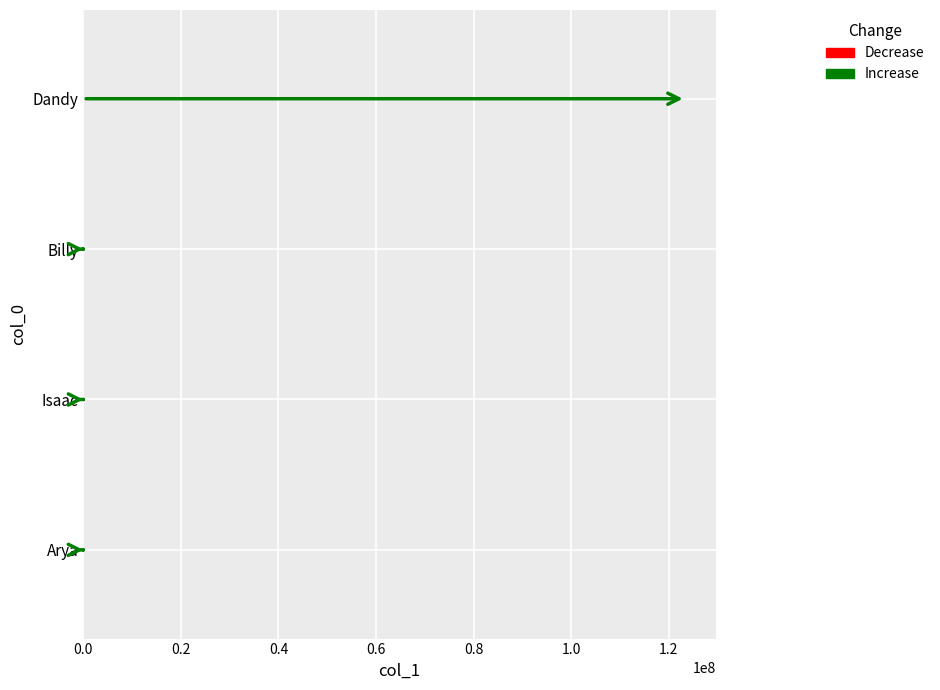

The value at Billy is 2. True or false?

False